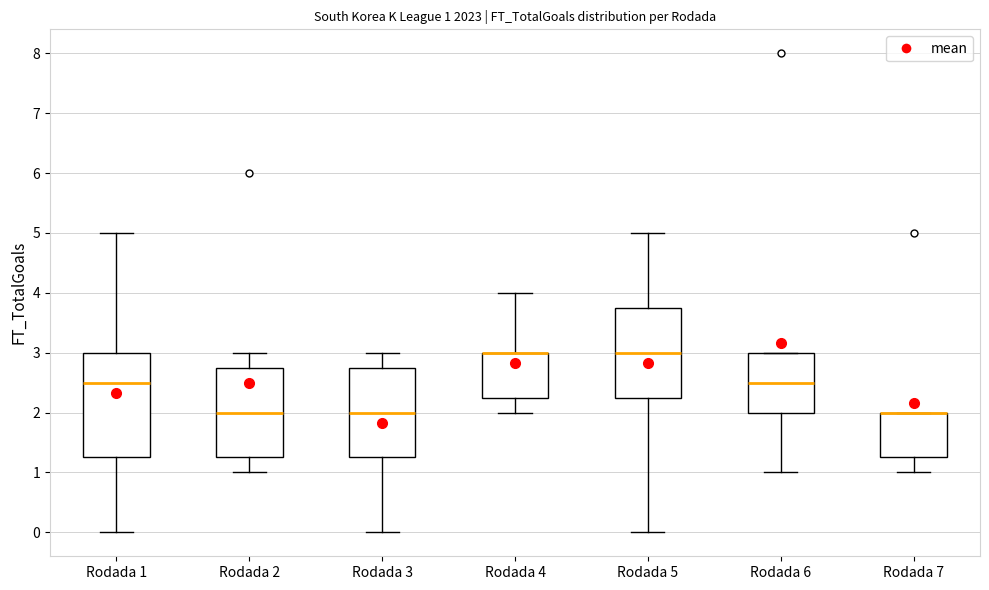

Comparing the boxes themselves (not the whiskers), which one is the tallest?

Rodada 1